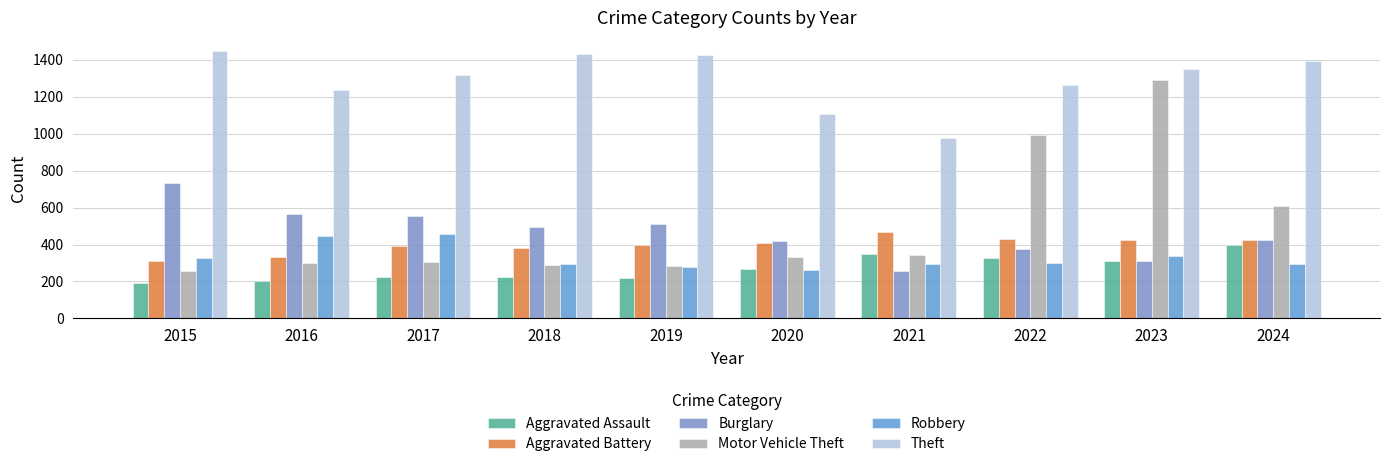

Between 2018 and 2020, which series saw the biggest shift?

Theft